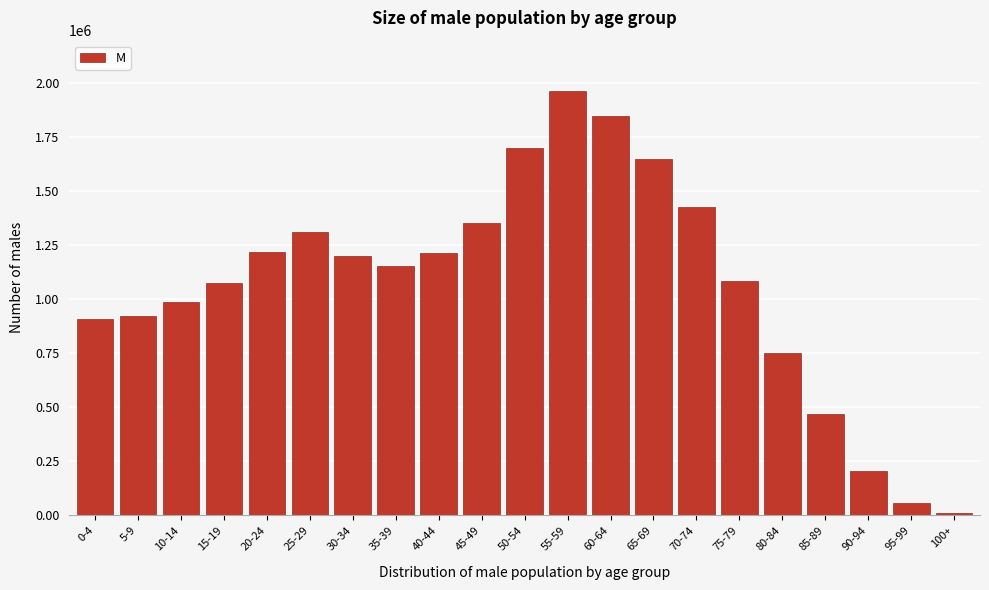

The value at 45-49 is 1354330. True or false?

True